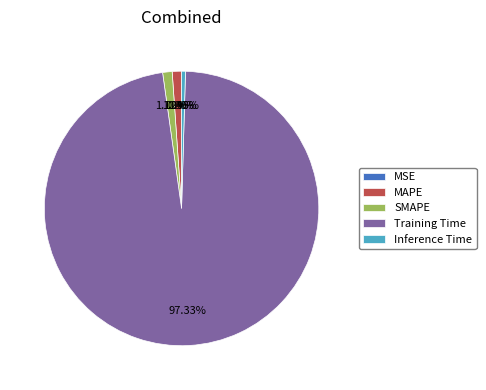

To the nearest percent, what is the difference between the MAPE and MSE slice percentages?

1%